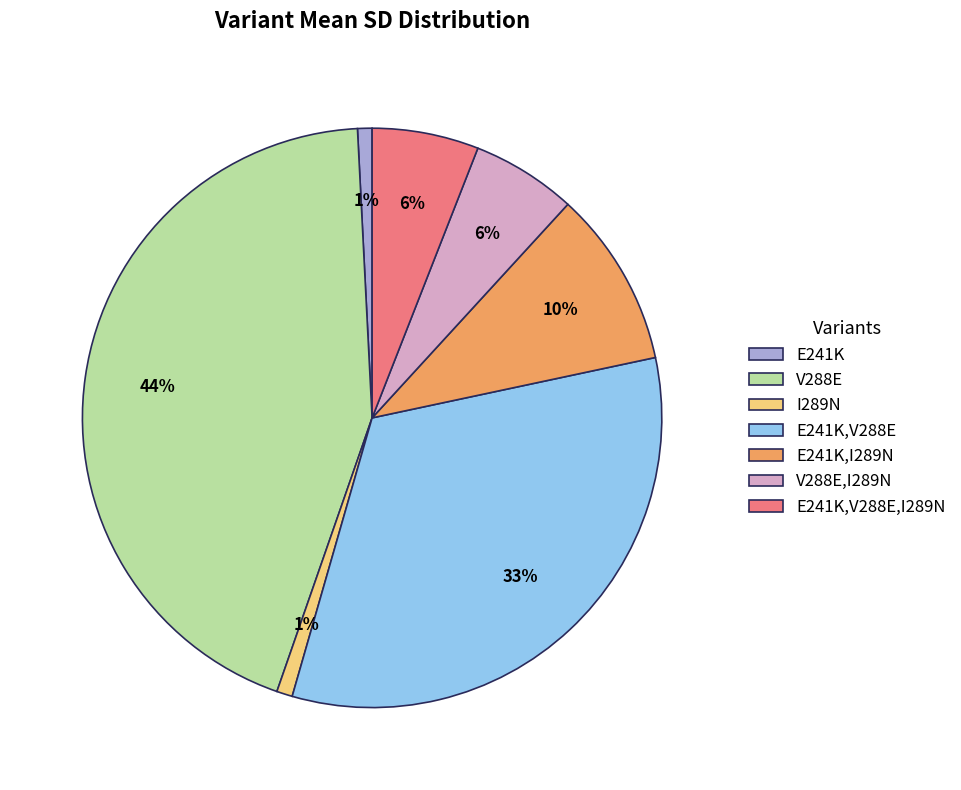

How many segments does this pie chart have?

7